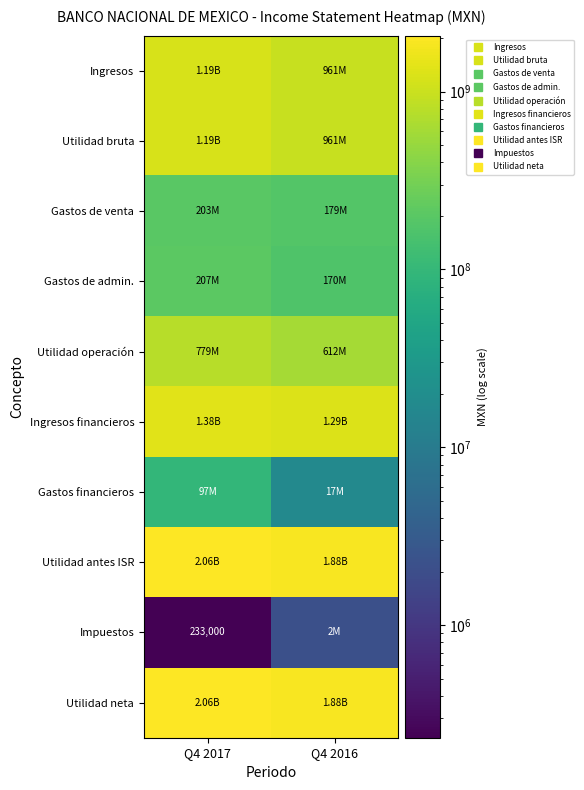

At which category is the sum across all series the highest?

Q4 2017